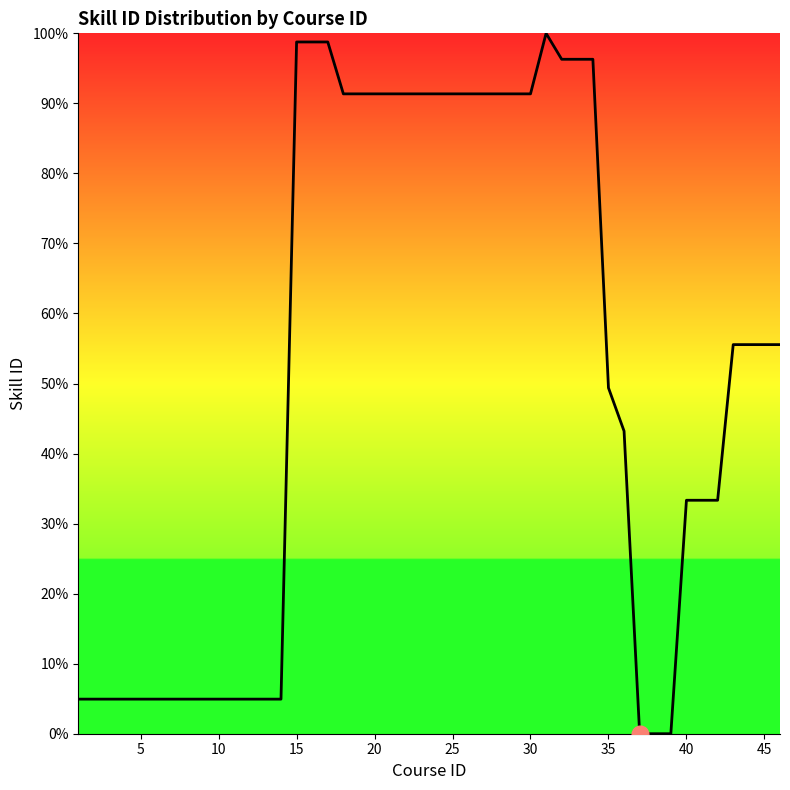

What is the maximum value shown in the chart?

100.0